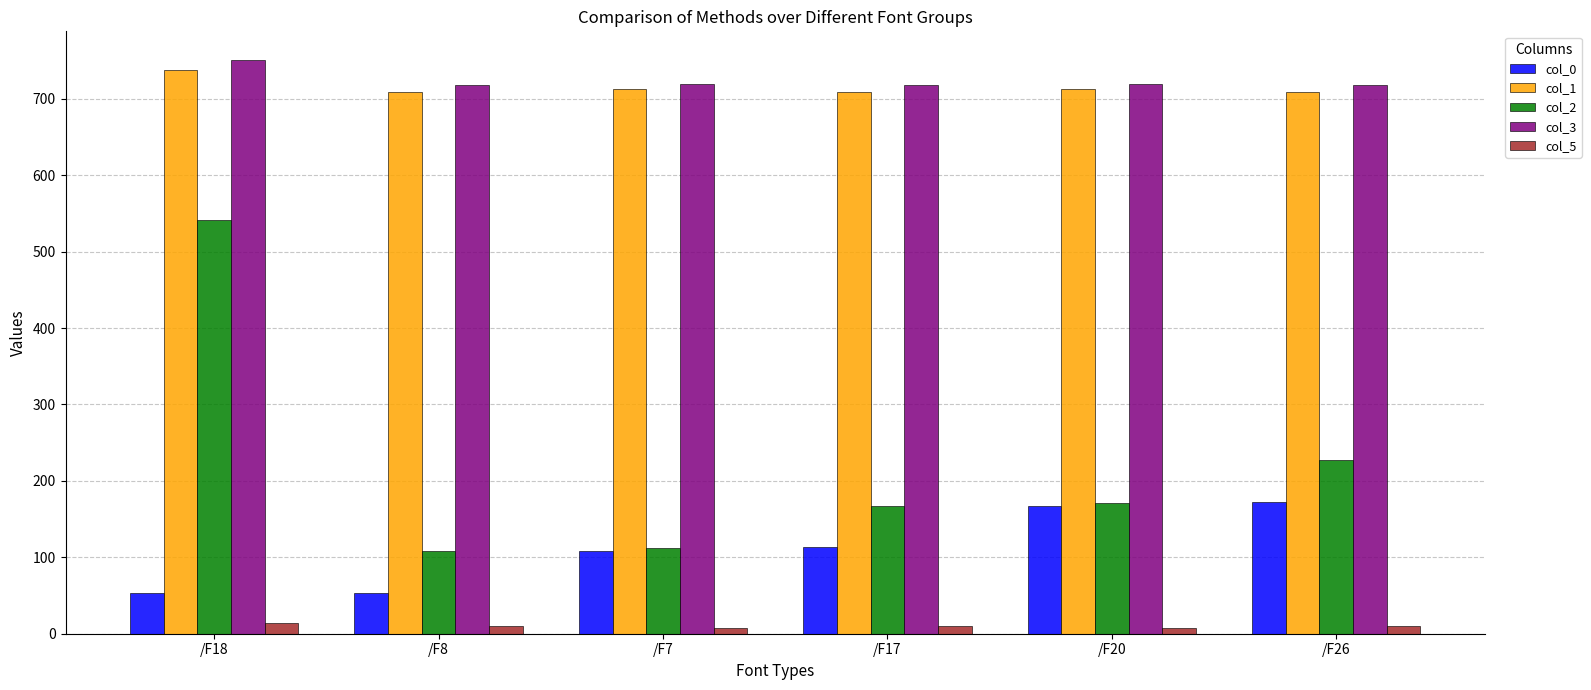

What is the difference between the col_5 values at /F26 and /F20?

3.0